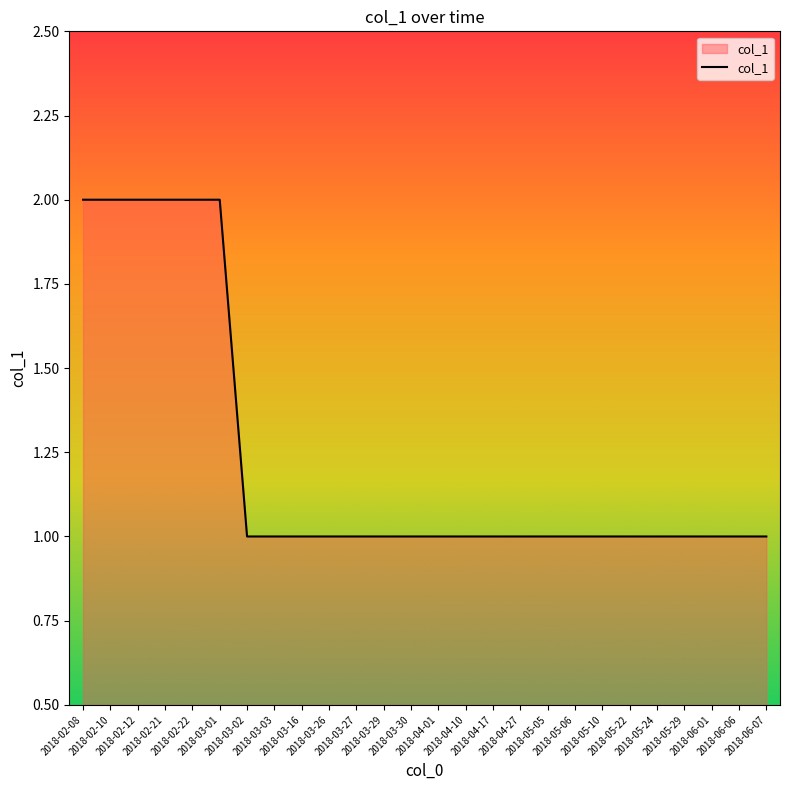

How many lines are shown in the chart?

1